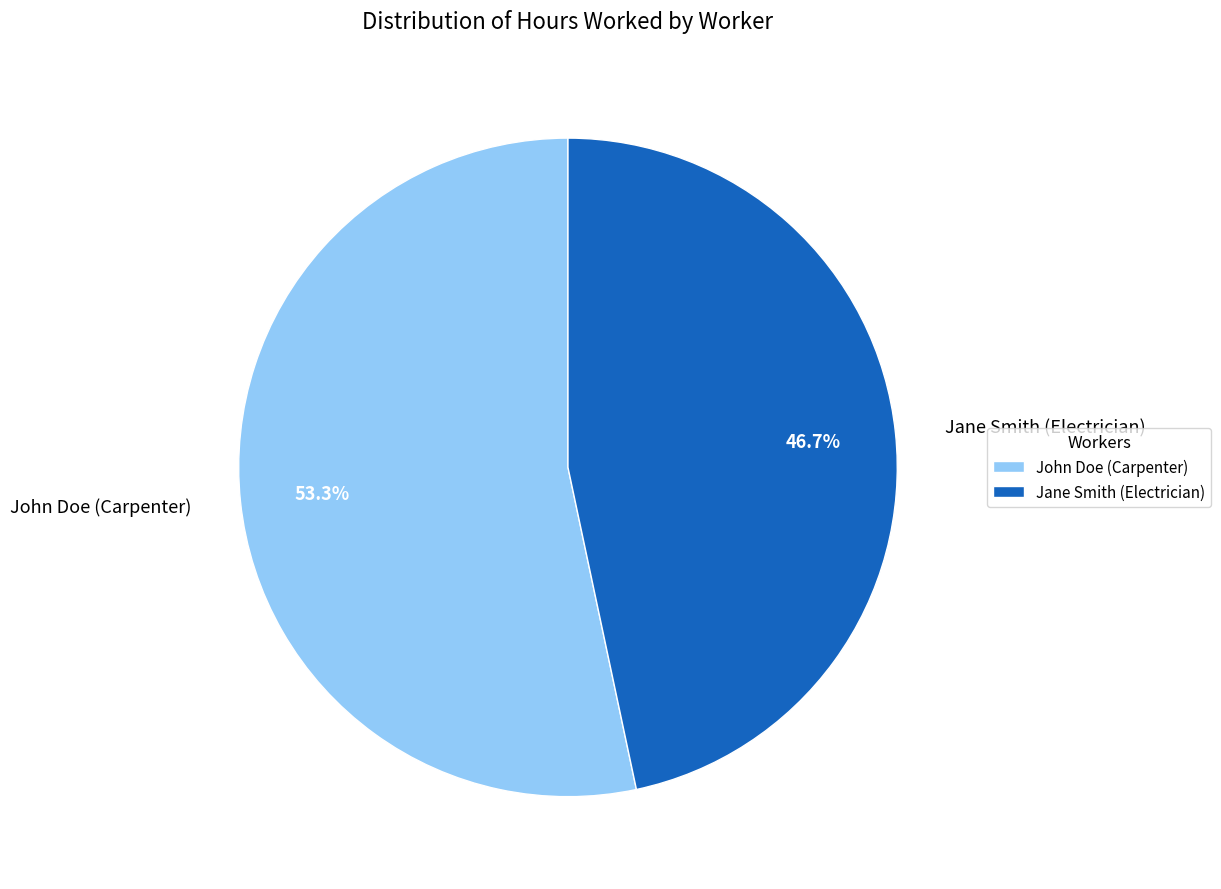

How many slices are in this pie chart?

2